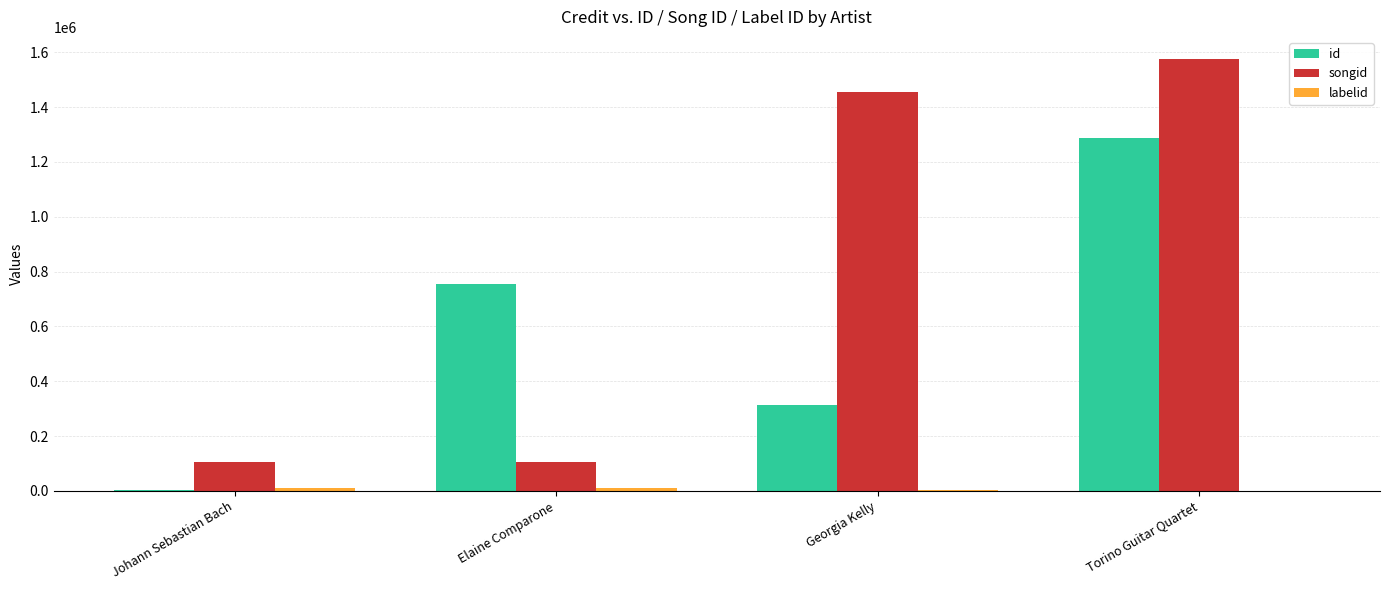

What is the sum of all id values?

2358259